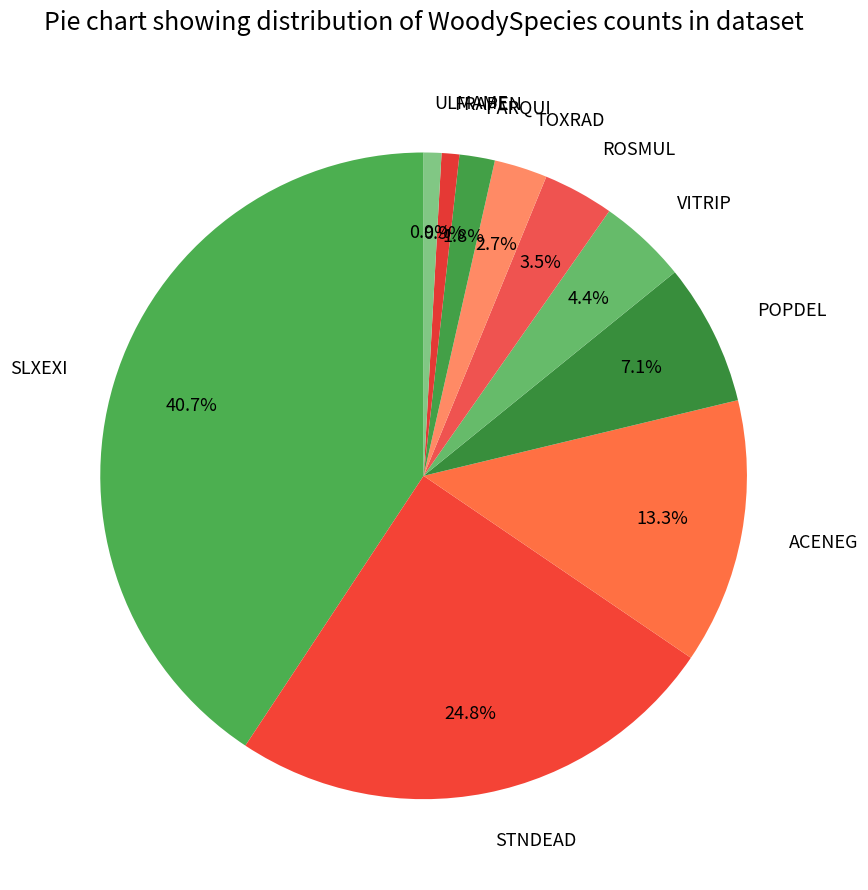

What is the largest slice in the pie chart?

SLXEXI